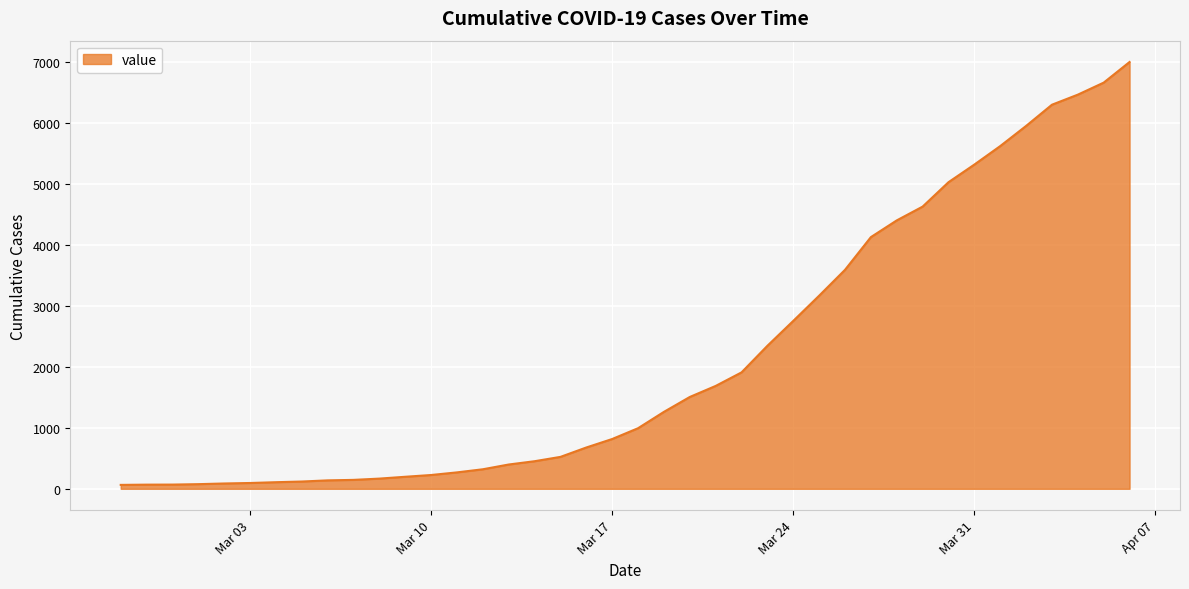

How many values are below 993?

20